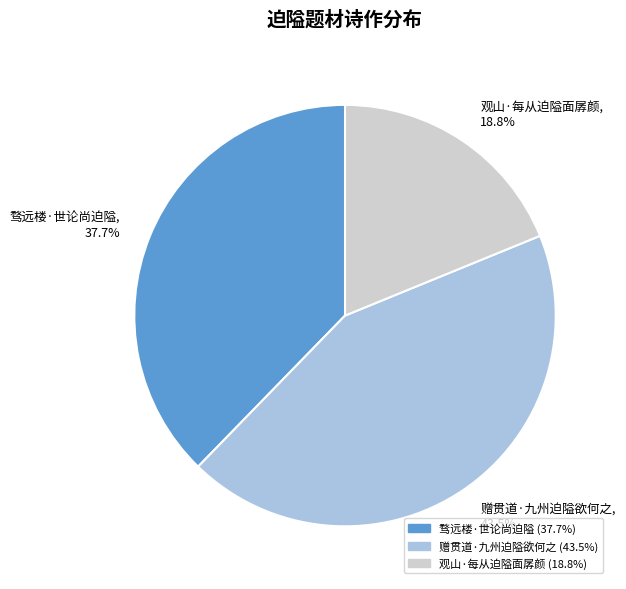

Does 赠贯道·九州迫隘欲何之 represent more than half of the total?

No